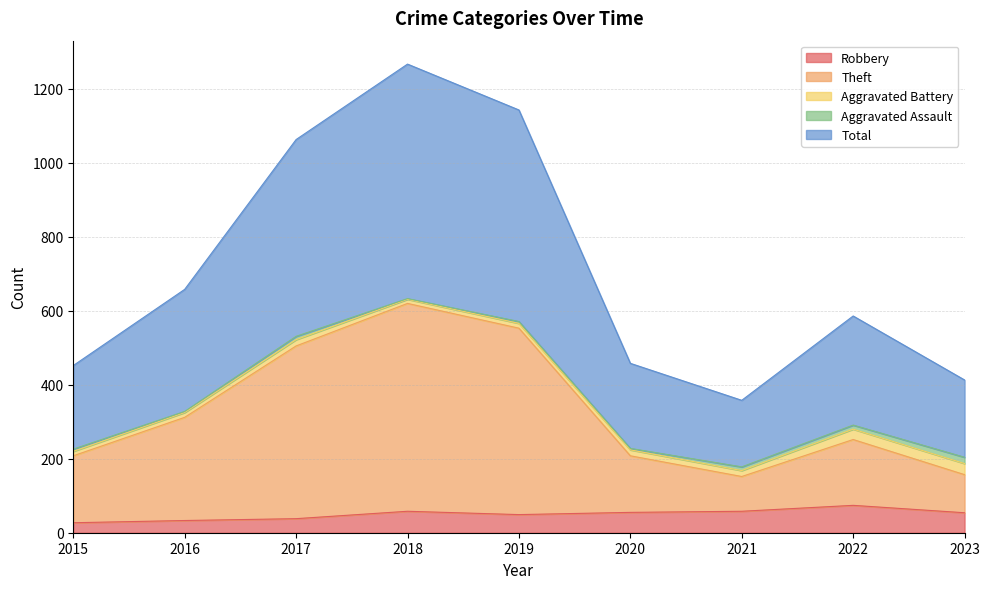

Which has a higher value, 2020 or 2017?

2020